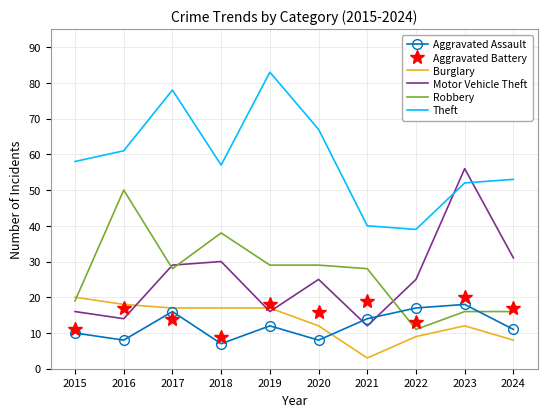

Reading left to right, what are all the values shown in this chart?

Aggravated Assault: 2015=10	2016=8	2017=16	2018=7	2019=12	2020=8	2021=14	2022=17	2023=18	2024=11
Aggravated Battery: 2015=11	2016=17	2017=14	2018=9	2019=18	2020=16	2021=19	2022=13	2023=20	2024=17
Burglary: 2015=20	2016=18	2017=17	2018=17	2019=17	2020=12	2021=3	2022=9	2023=12	2024=8
Motor Vehicle Theft: 2015=16	2016=14	2017=29	2018=30	2019=16	2020=25	2021=12	2022=25	2023=56	2024=31
Robbery: 2015=19	2016=50	2017=28	2018=38	2019=29	2020=29	2021=28	2022=11	2023=16	2024=16
Theft: 2015=58	2016=61	2017=78	2018=57	2019=83	2020=67	2021=40	2022=39	2023=52	2024=53